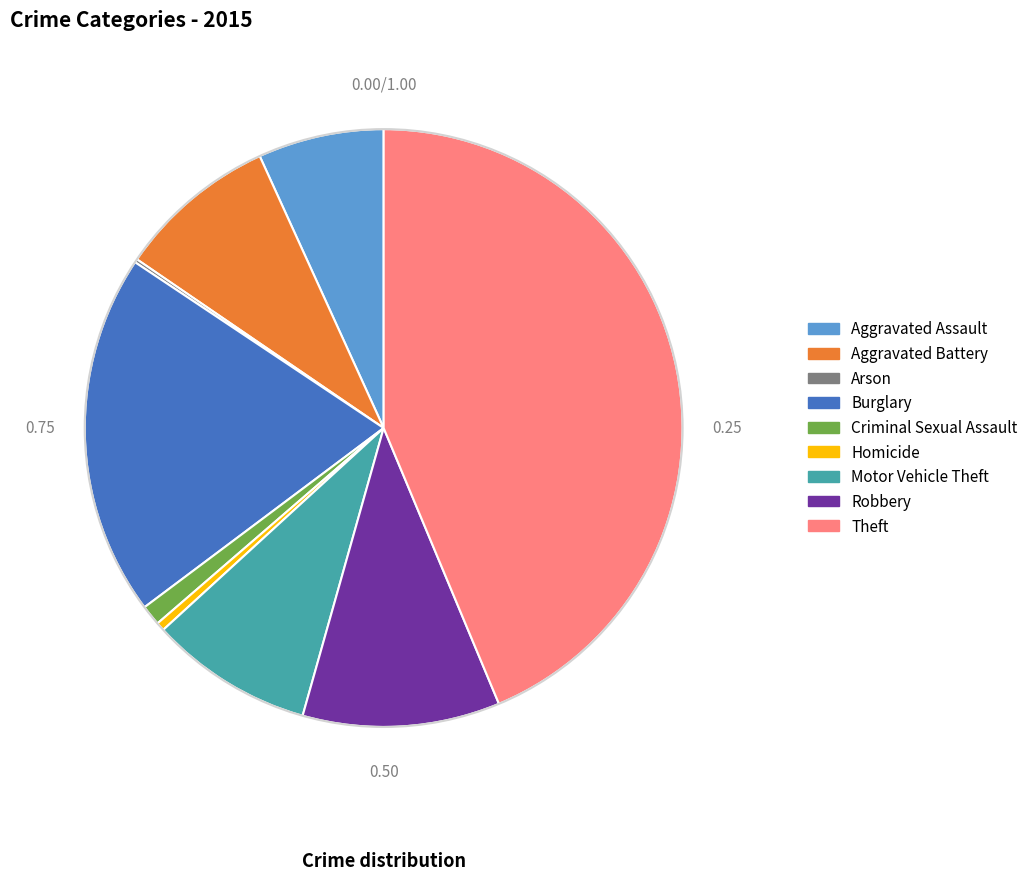

Which slice is the largest?

Theft